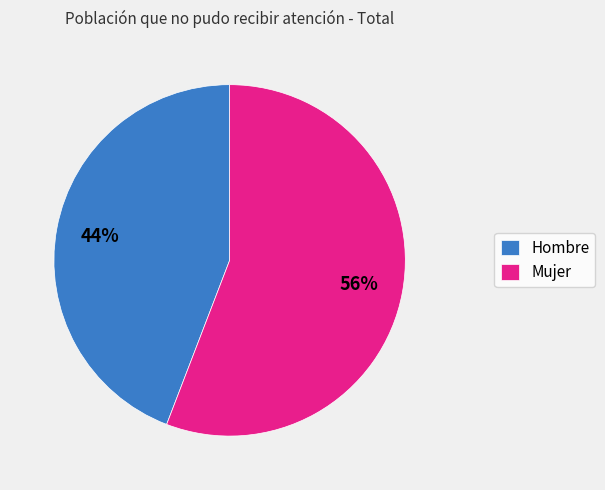

Rank the categories by value from highest to lowest.

Mujer, Hombre